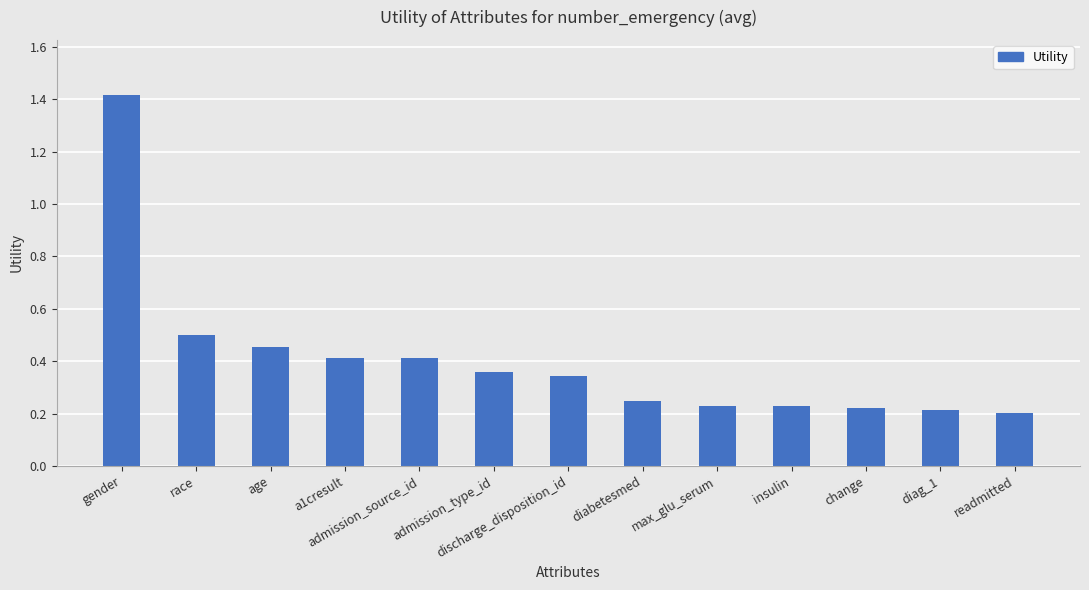

At which label is the value closest to 0?

readmitted